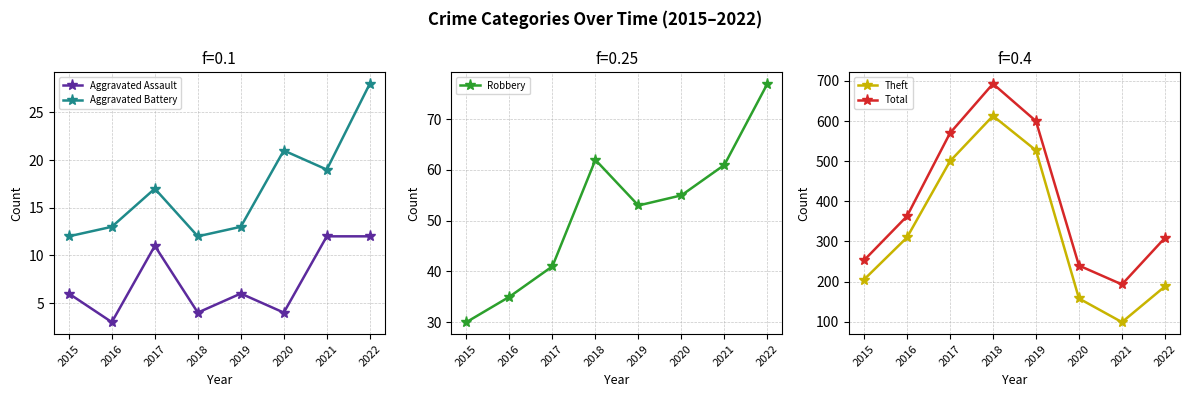

Where is Aggravated Battery nearest to the value 20?

2020